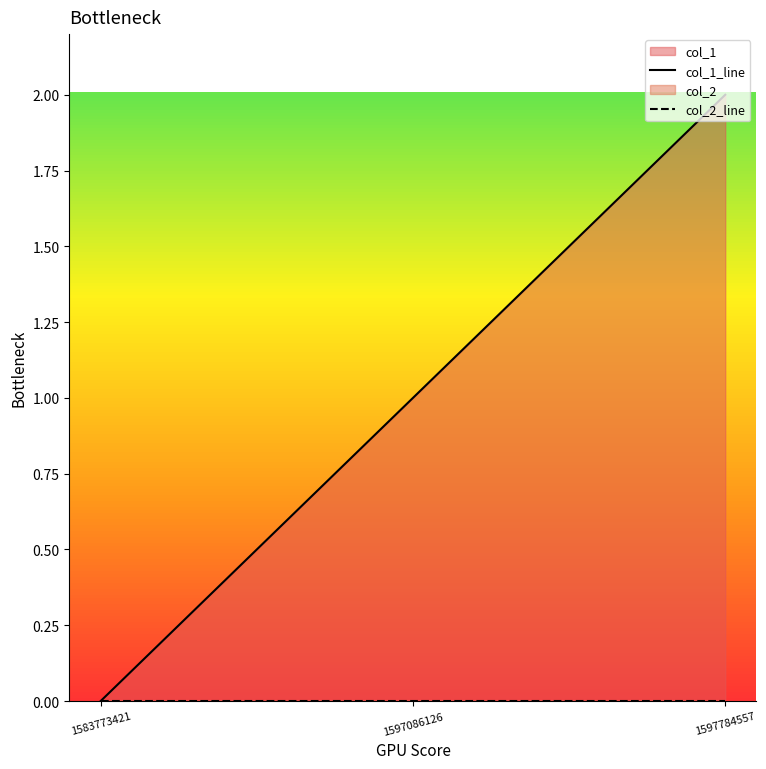

At which label is col_2_line closest to 0?

1583773421